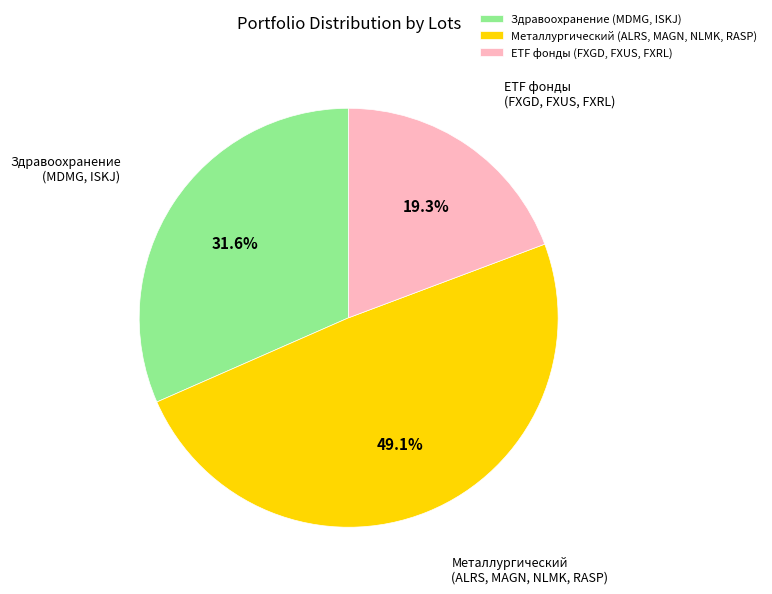

Approximately how many times larger is the value at Здравоохранение (MDMG, ISKJ) compared to Металлургический (ALRS, MAGN, NLMK, RASP)?

0.6